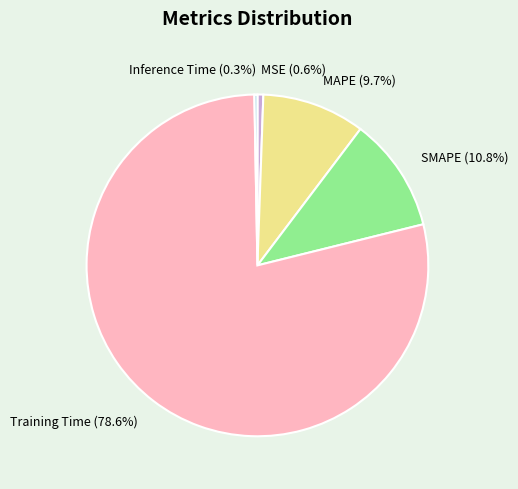

Which category has the biggest portion of the pie?

Training Time